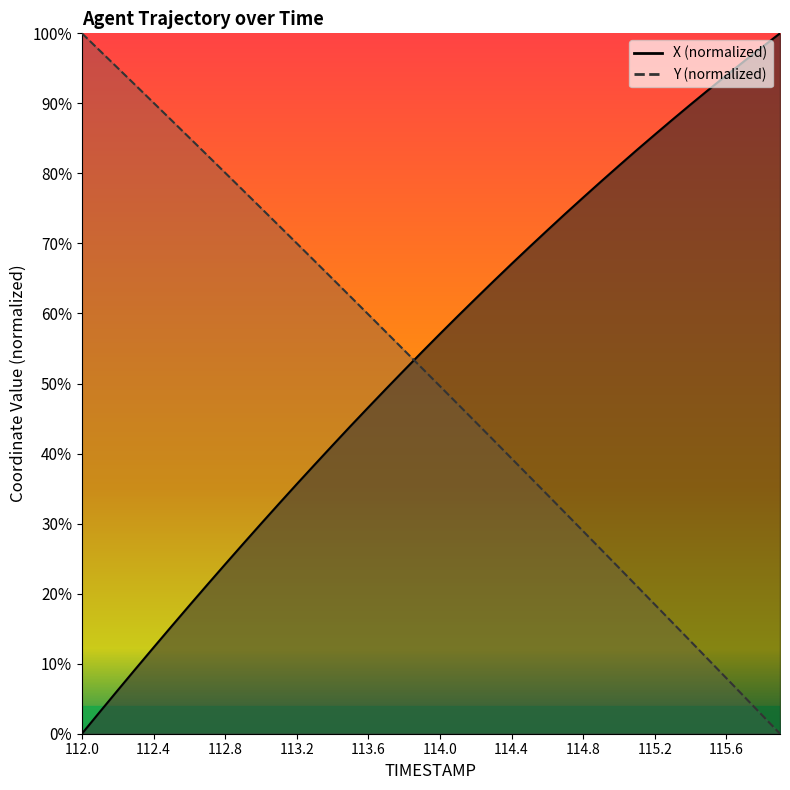

At which label does X reach its minimum?

112.0